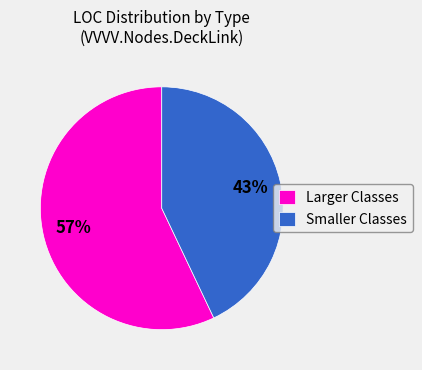

Count the number of slices in the pie.

2